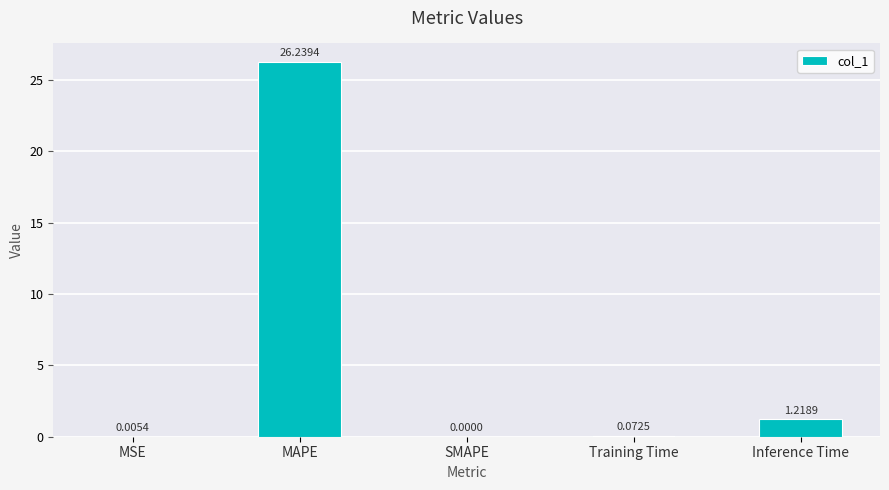

How many categories are shown in the chart?

5